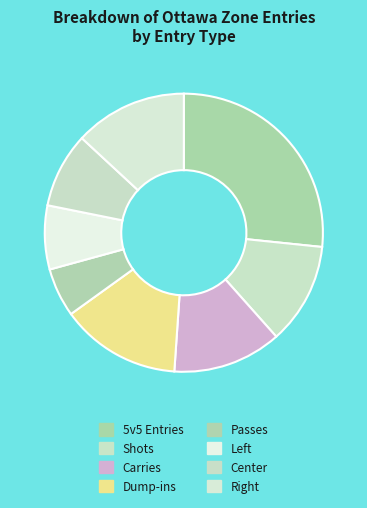

Is it true that Carries is 13% of the pie?

True